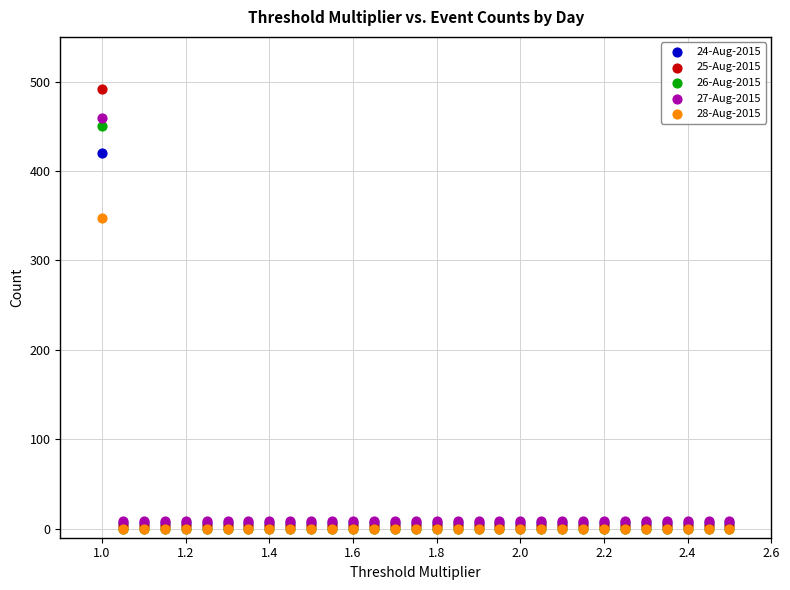

Across all series, what Y value is closest to 246?

348